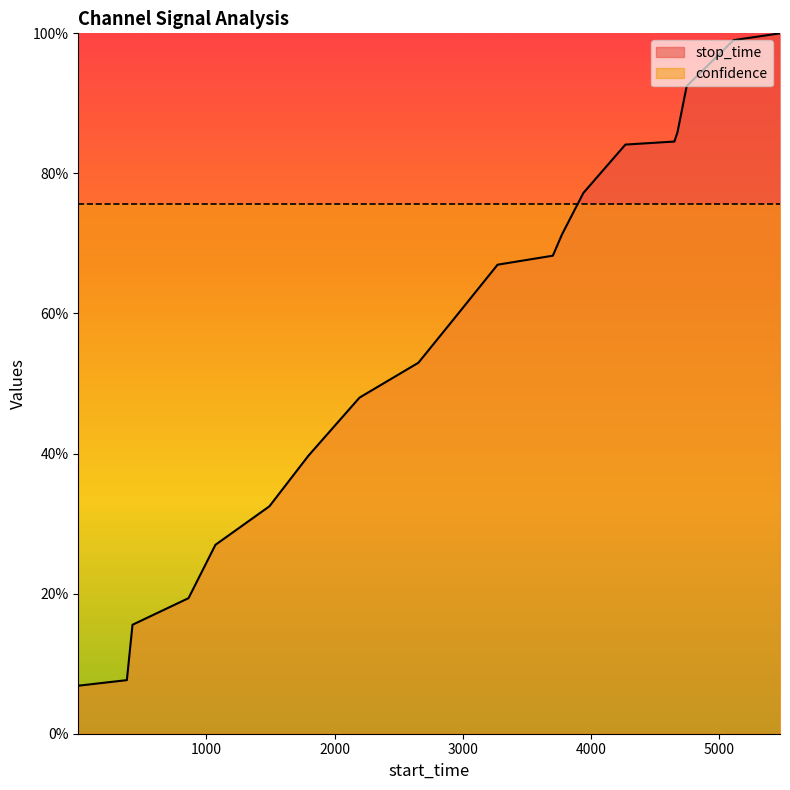

What is the sum of the values at 1492 and 4651?

117.0